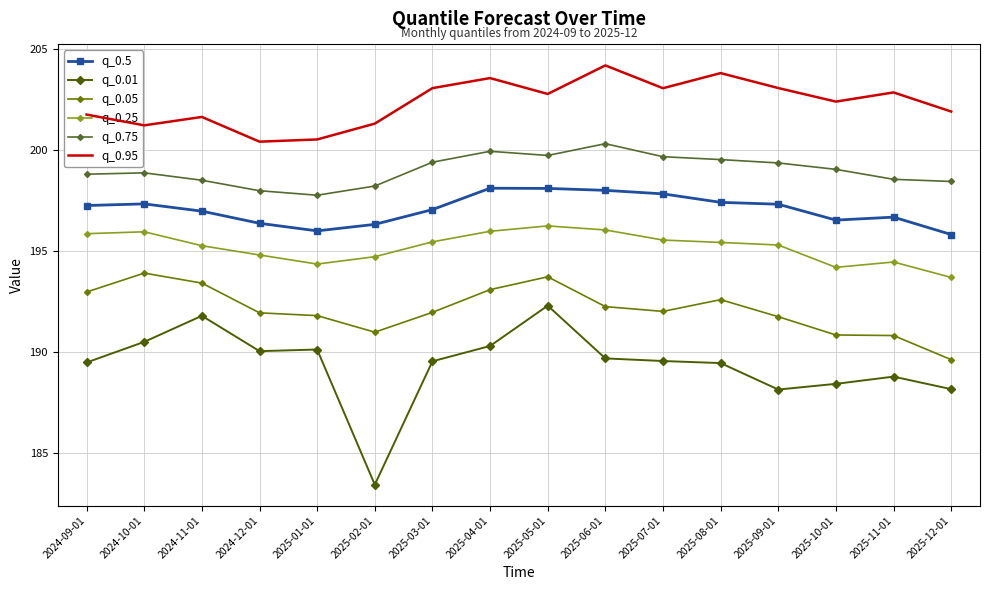

What is the total value across all series at 2025-10-01?

1171.3